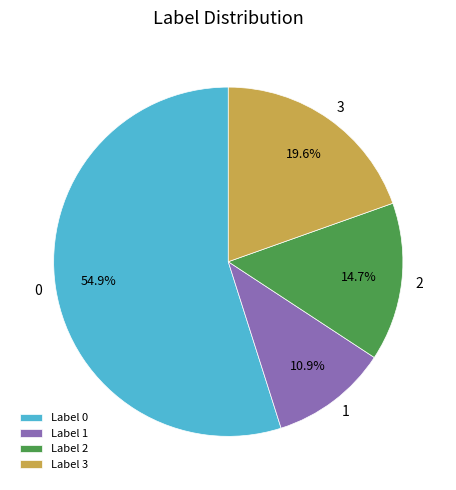

To the nearest percent, what is the difference between the largest and smallest slice percentages?

44%